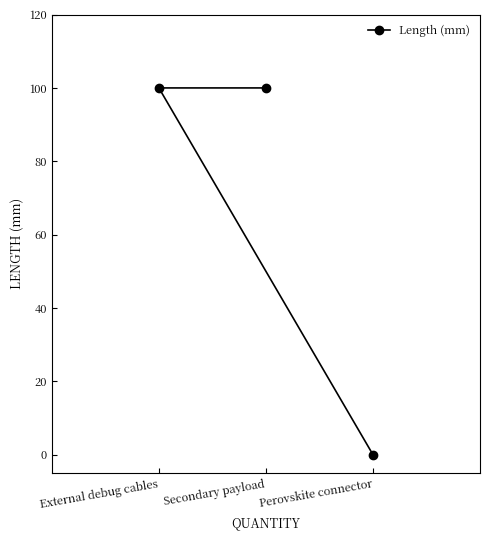

The value at Secondary payload is 149. True or false?

False